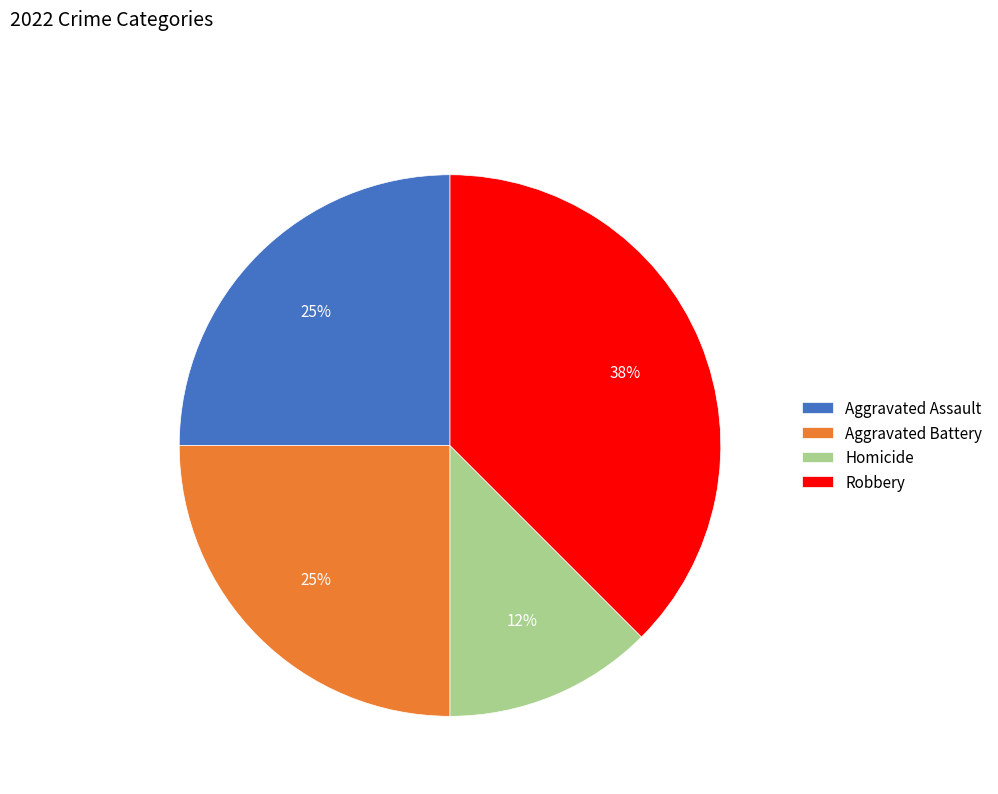

To the nearest percent, what portion does Aggravated Battery represent?

25%